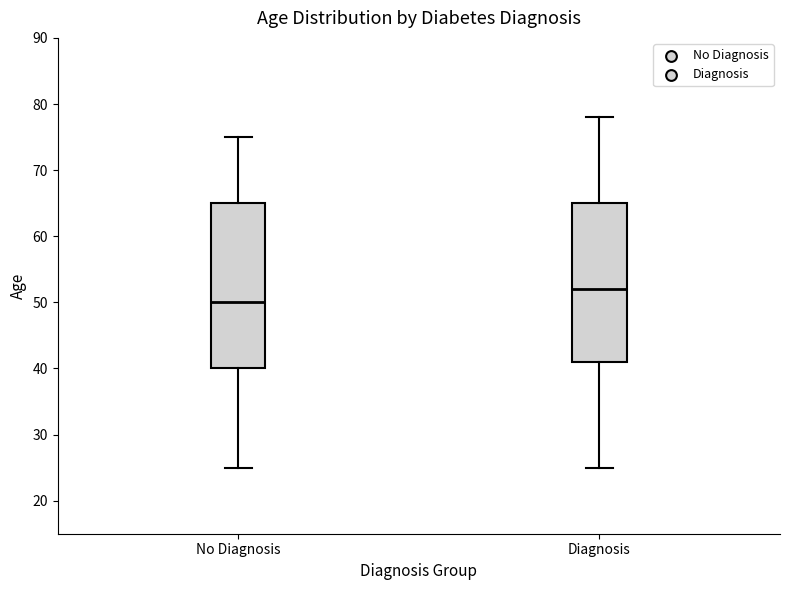

Reading left to right, transcribe this box plot: for each box, give where its median line is, the range the box spans, and where its two whiskers end, as read against the y-axis. The values are not printed on the chart, so give them approximately, as read against the axis.

No Diagnosis: median 50, box 40 to 65, whiskers 25 to 75
Diagnosis: median 52, box 41 to 65, whiskers 25 to 78